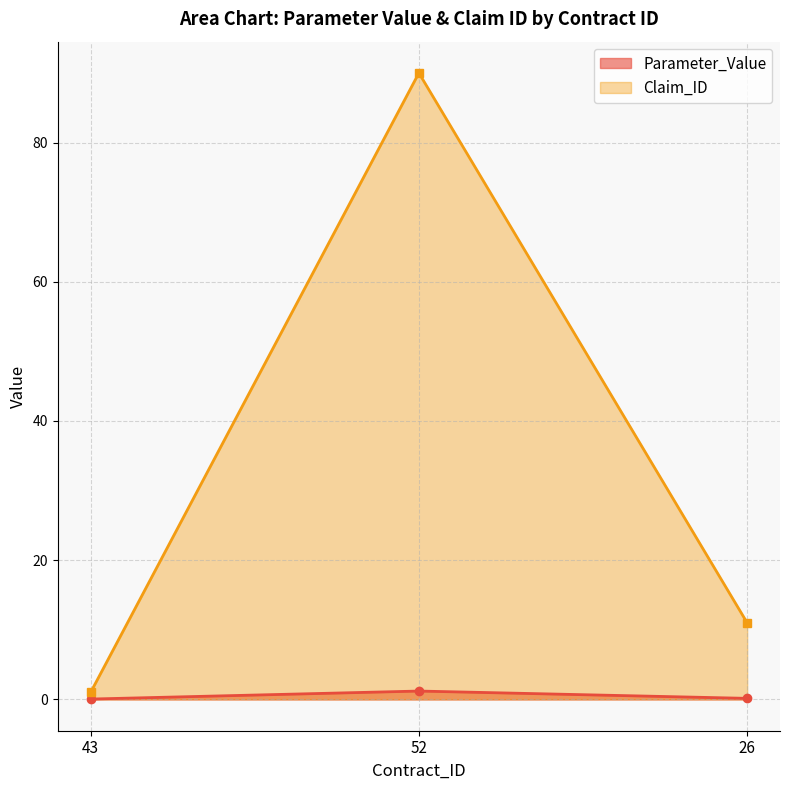

At which label is Parameter_Value closest to 0?

43